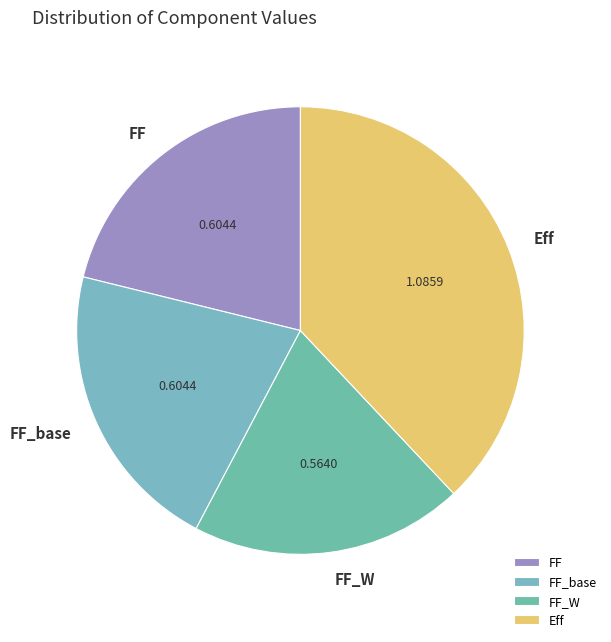

What is the ratio of the value at FF_W to the value at Eff?

0.5